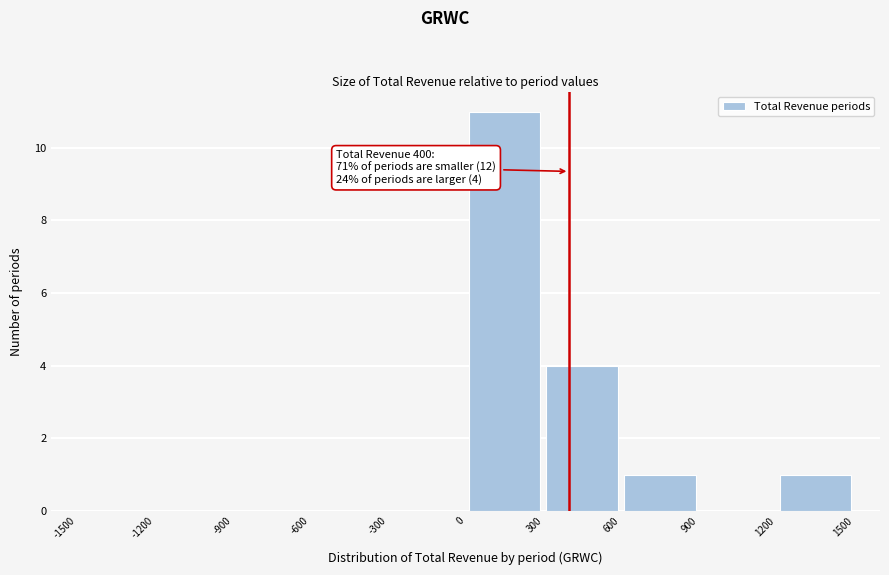

Which range on the x-axis has the tallest bar?

0 to 300